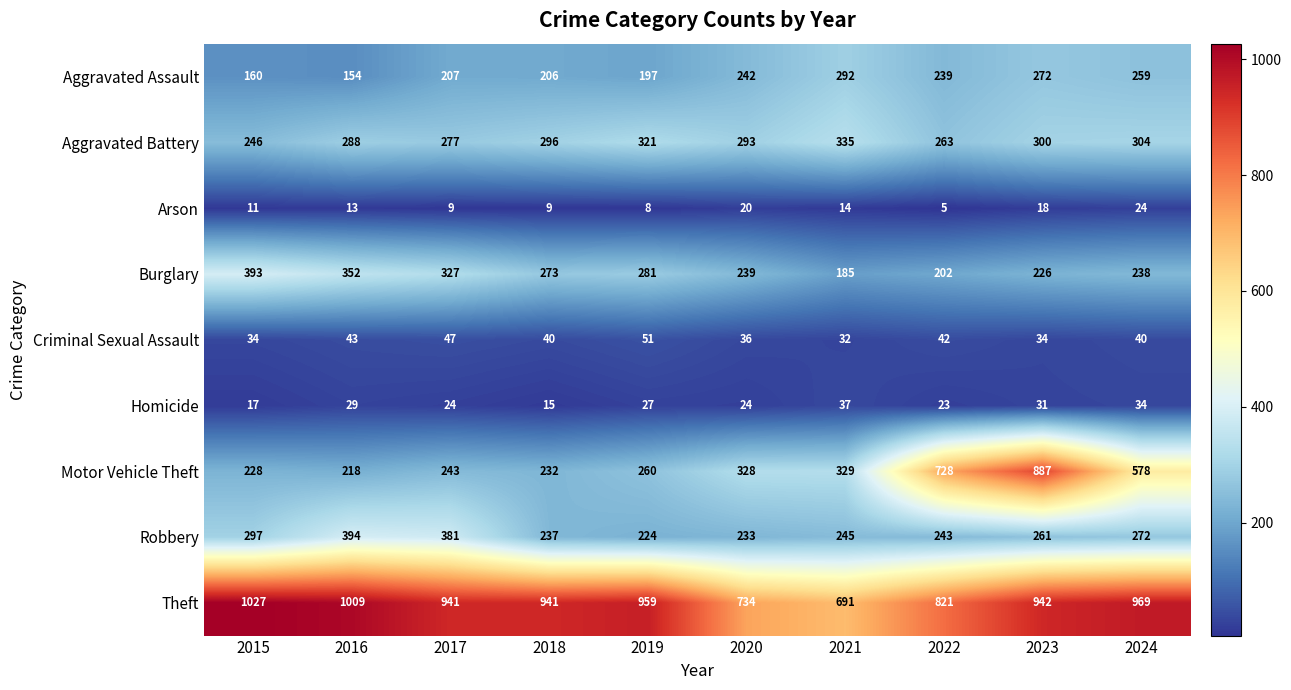

At which category is the sum across all series the highest?

2023